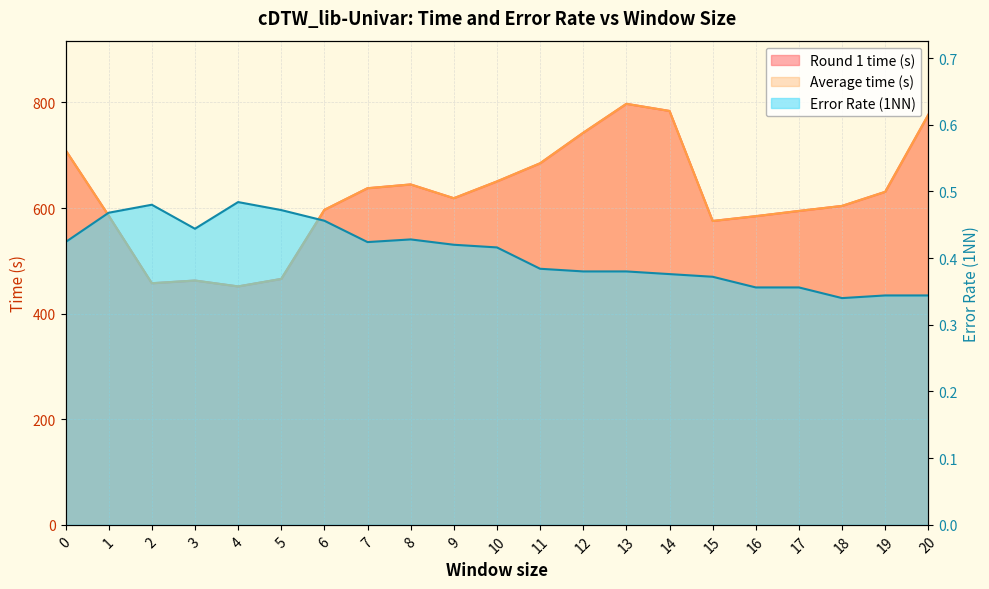

At which label is Average time (s) closest to 624?

9